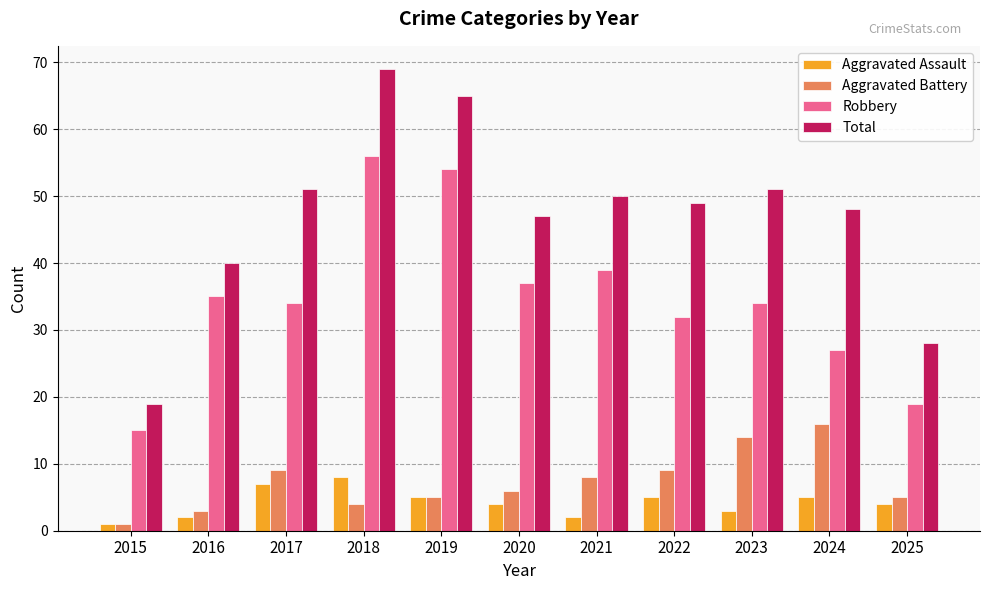

Where does the Robbery series first go above 34?

2016